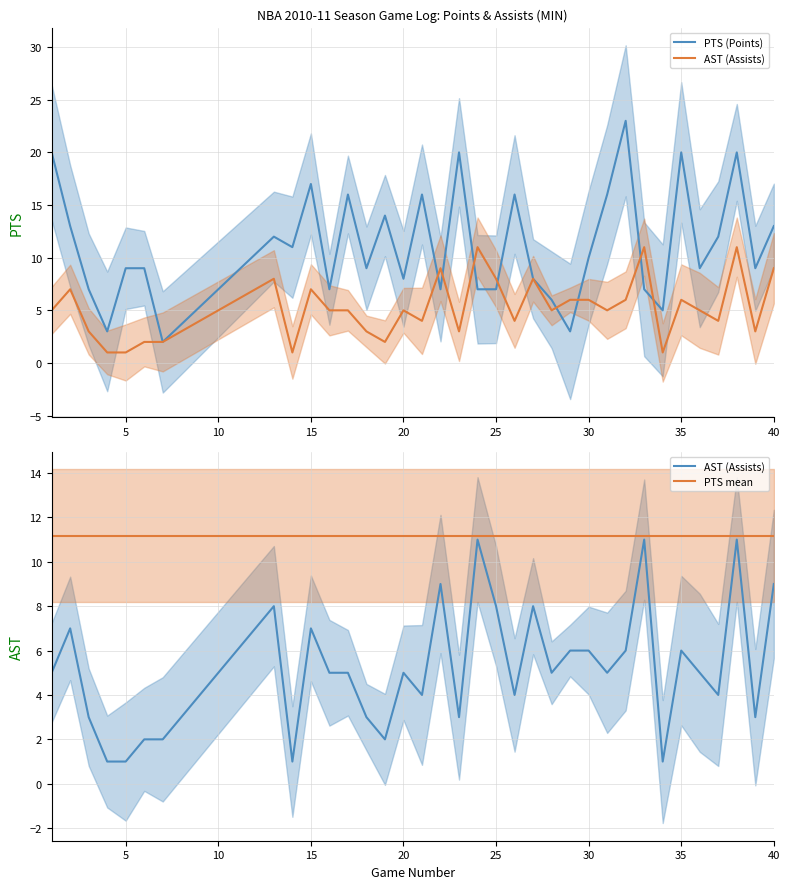

True or false: PTS (Points) and AST (Assists) intersect in this chart.

True